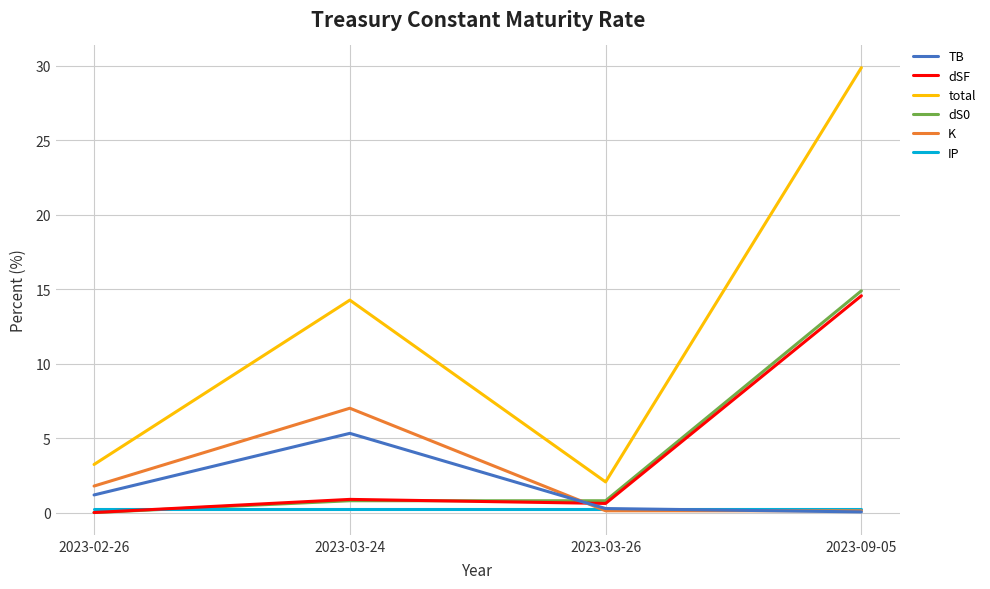

Between 2023-02-26 and 2023-03-24, which series saw the biggest shift?

total